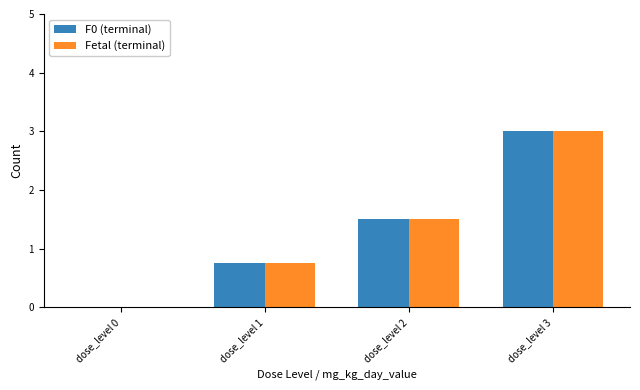

What is the sum of the Fetal (terminal) values at dose_level 3 and dose_level 1?

3.8